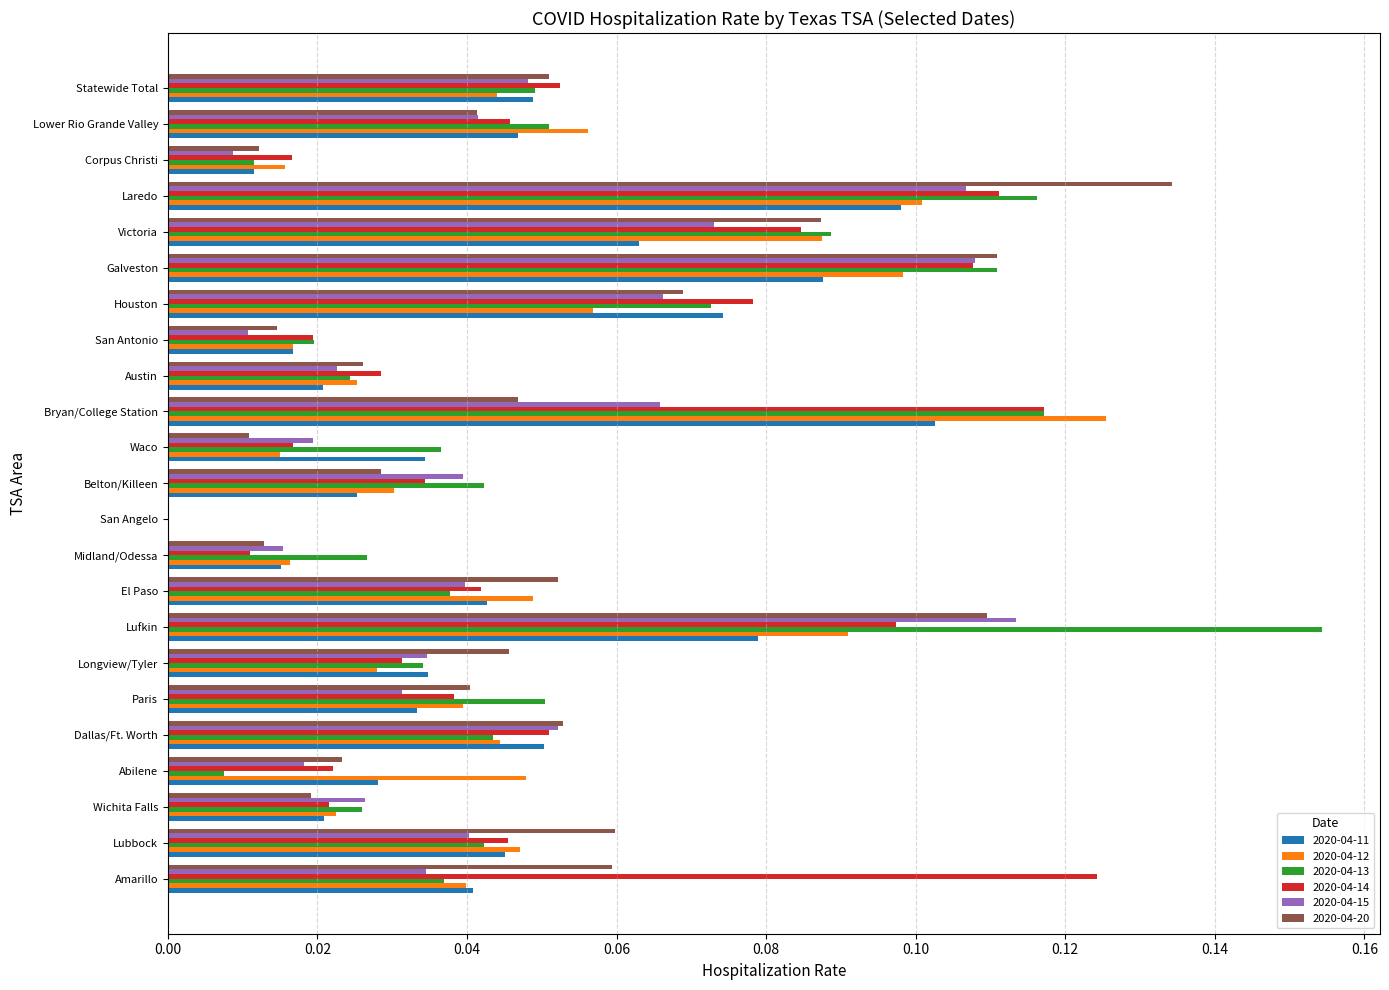

Where is 2020-04-20 nearest to the value 0?

San Angelo